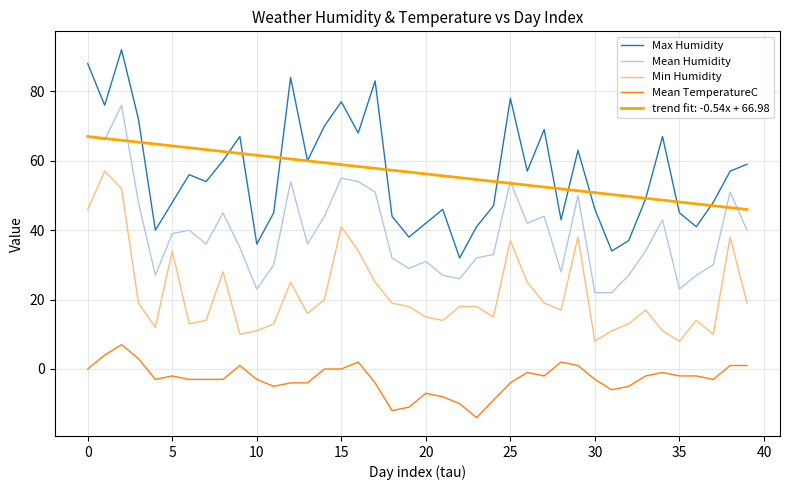

Which series has the largest range (max minus min)?

Max Humidity